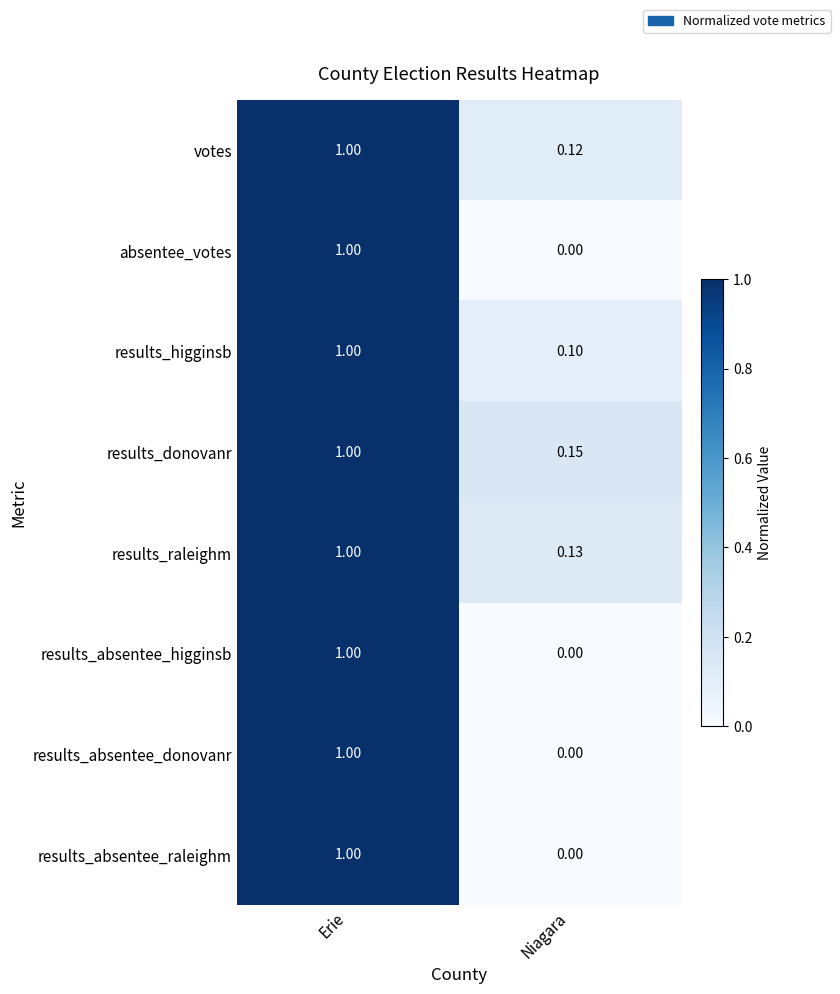

Which category has the lowest value in the results_absentee_raleighm series?

Niagara